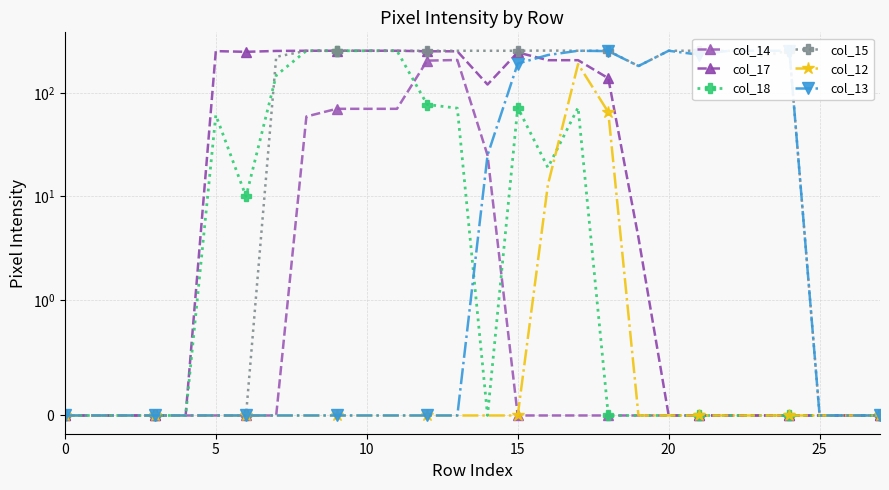

How many values in col_13 are above zero?

11